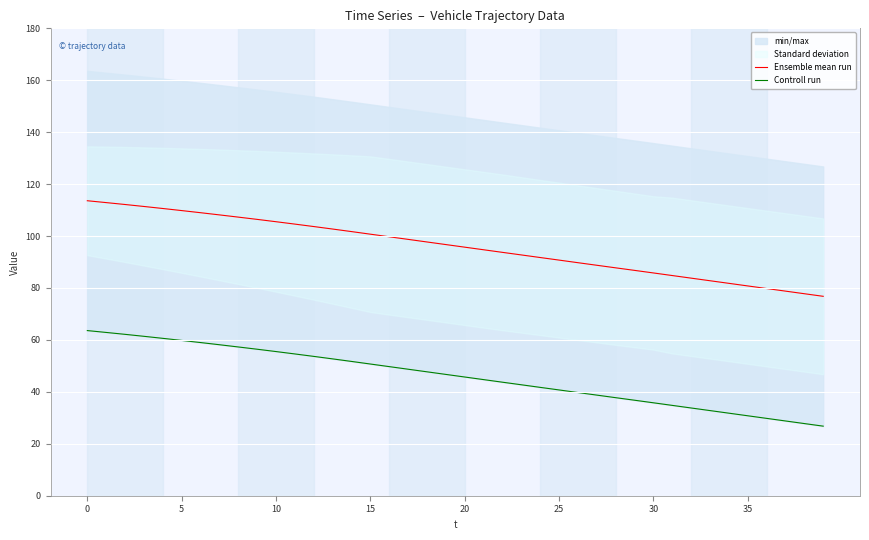

Is the value of Ensemble mean run at 34 greater than the value of Controll run at 30?

Yes